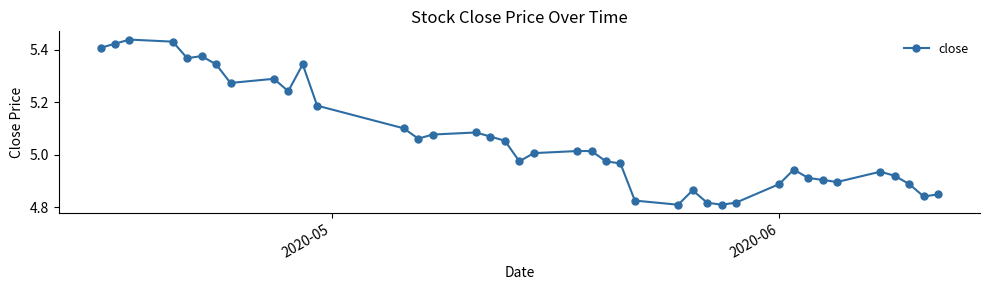

True or false: the data has more than 0 interior local peaks.

True